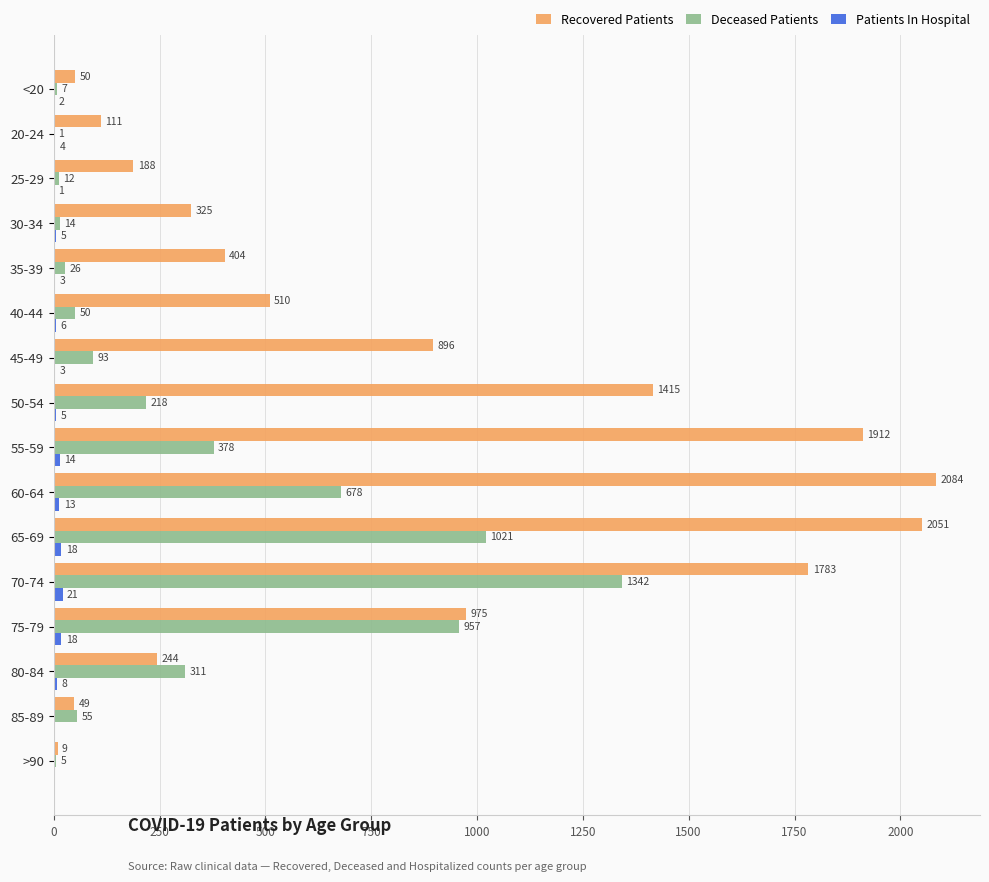

What is the total value across all series at 70-74?

3146